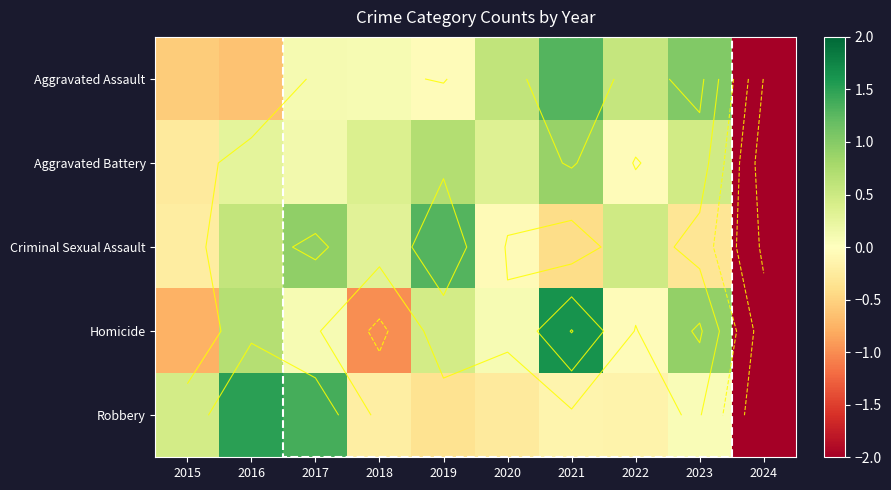

Read the Criminal Sexual Assault value at 2017.

0.9